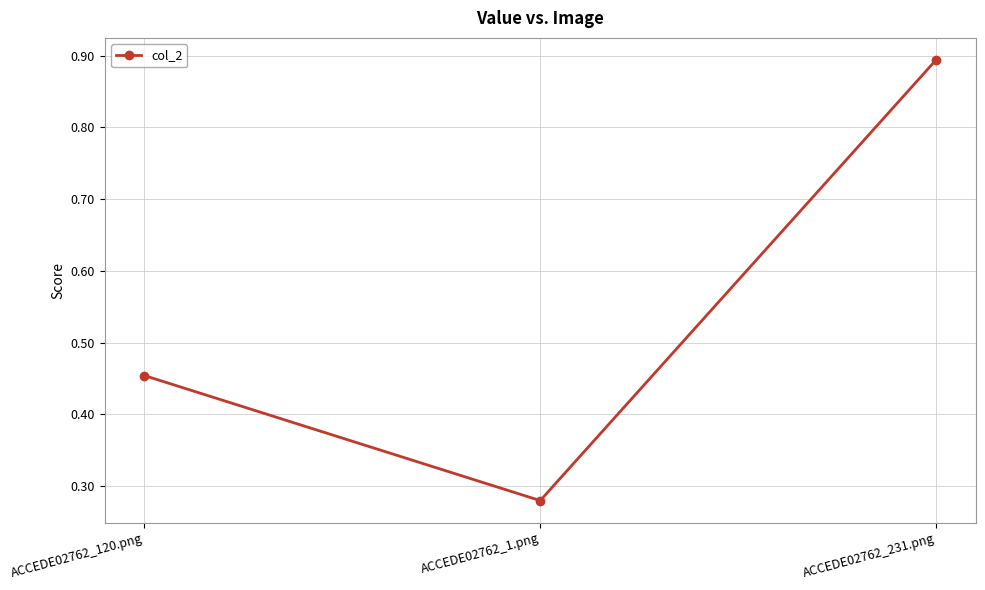

What is the label of the 2nd point from the left?

ACCEDE02762_1.png